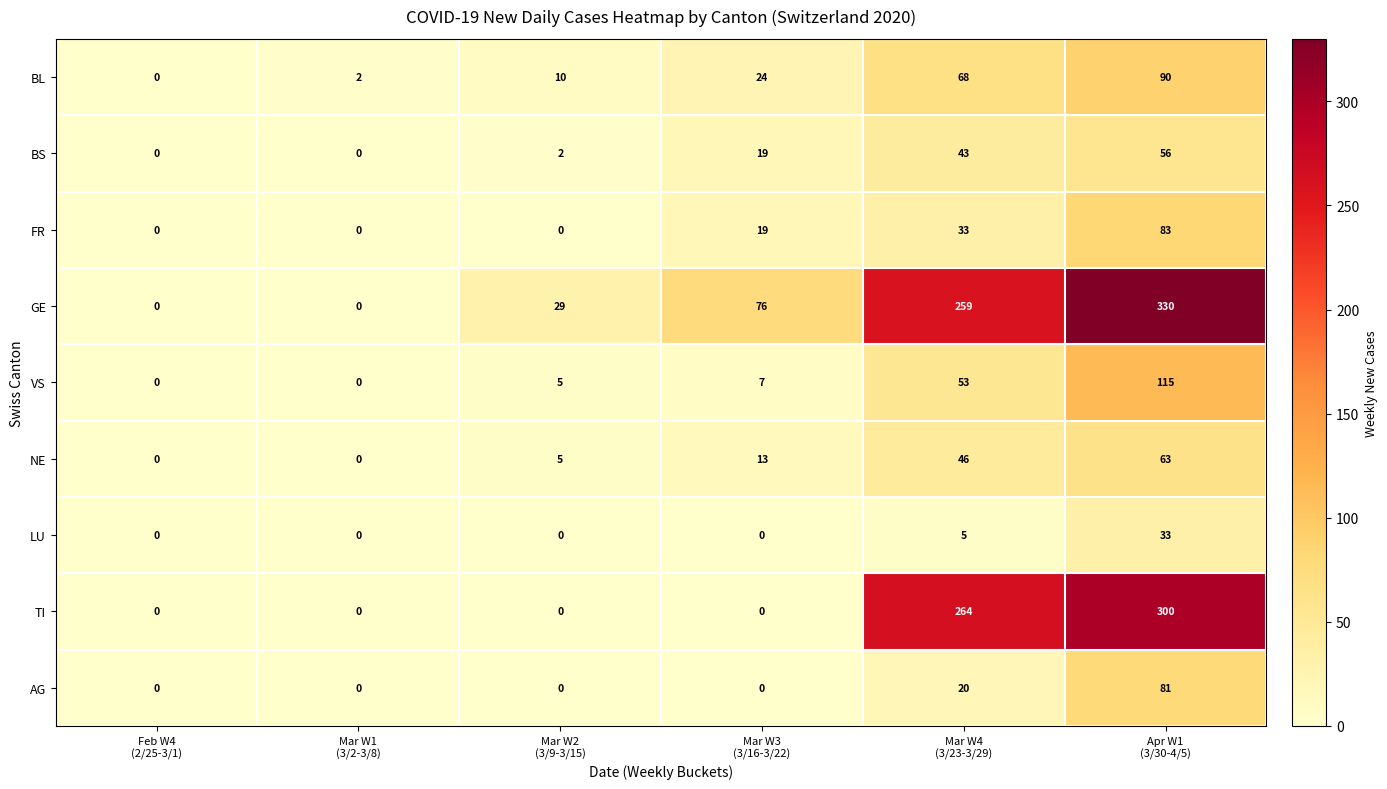

What is the maximum value shown in the chart?

330